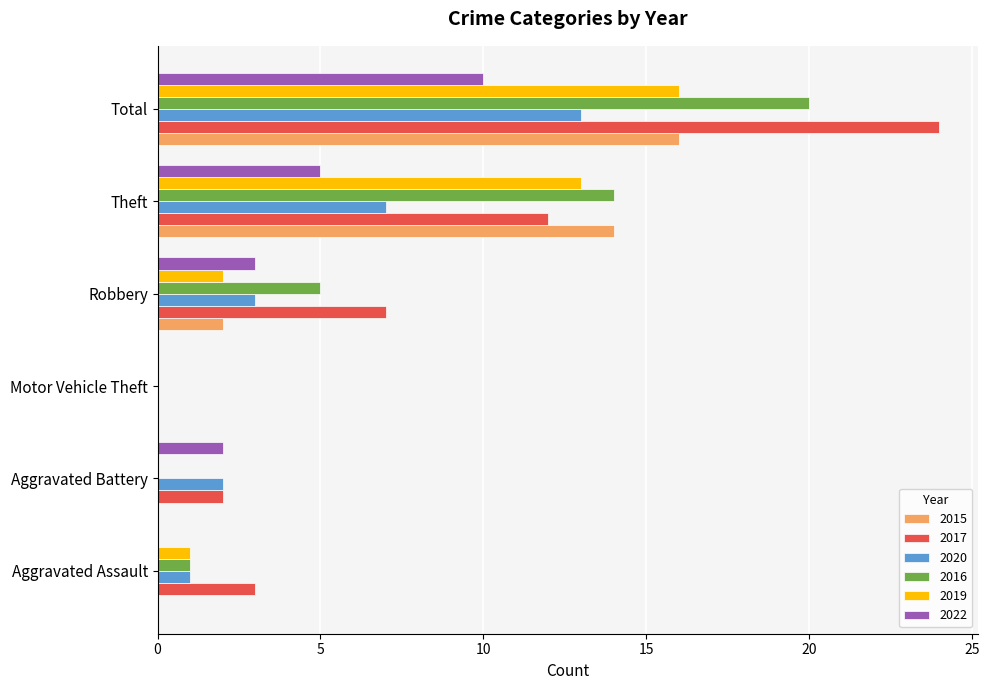

At which category is the sum across all series the highest?

Total